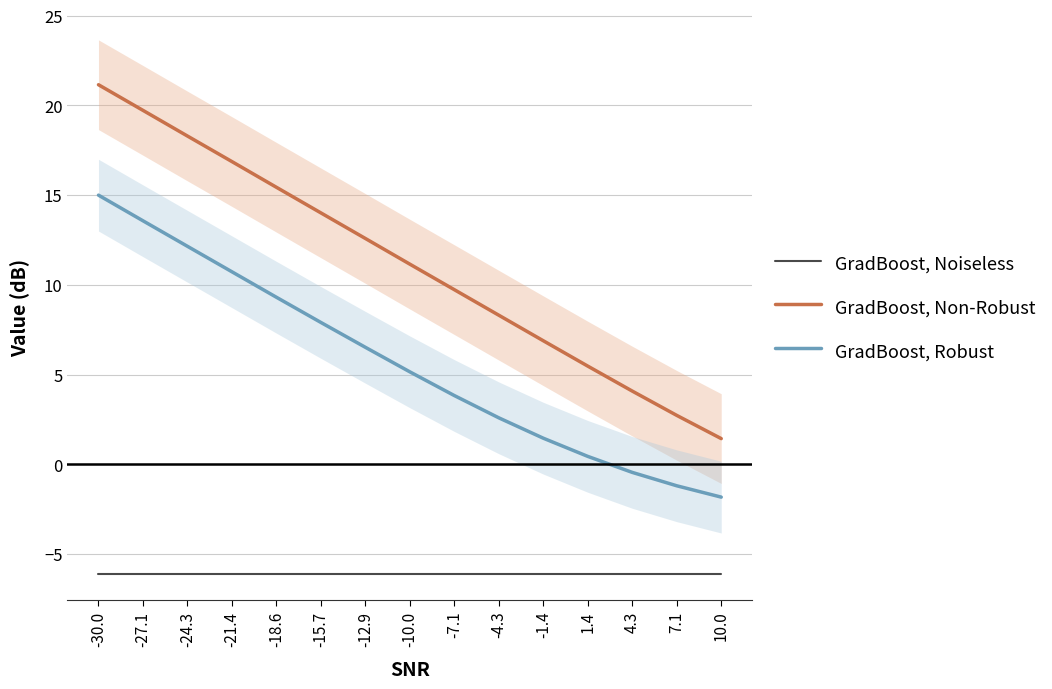

What value does the GradBoost, Non-Robust series have at -24.3?

18.3